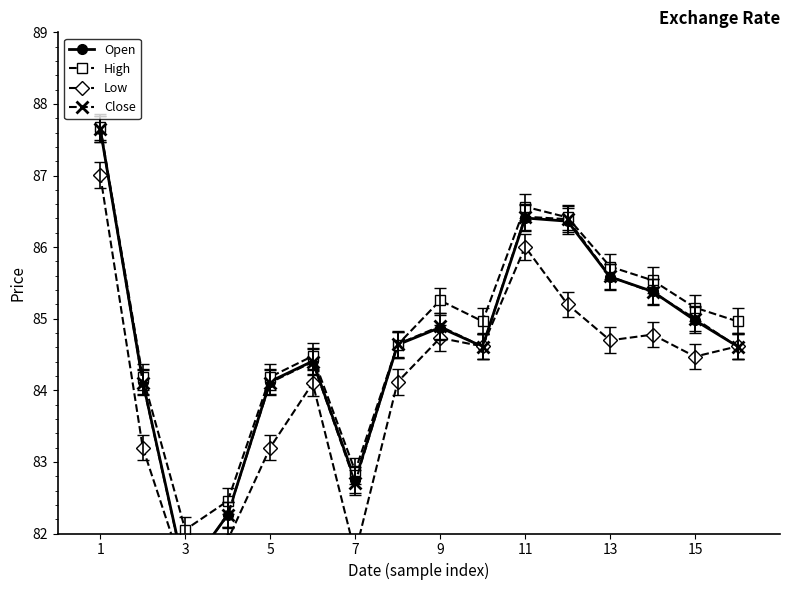

Reading right to left, transcribe all the data shown in this chart.

Open: 84.6	85.0	85.4	85.6	86.4	86.4	84.6	84.9	84.6	82.7	84.4	84.1	82.3	81.4	84.1	87.7
High: 85.0	85.2	85.5	85.7	86.4	86.6	85.0	85.3	84.6	82.9	84.5	84.2	82.5	82.1	84.2	87.7
Low: 84.6	84.5	84.8	84.7	85.2	86.0	84.6	84.7	84.1	81.7	84.1	83.2	81.9	81.4	83.2	87.0
Close: 84.6	85.0	85.4	85.6	86.4	86.4	84.6	84.9	84.6	82.7	84.4	84.1	82.3	81.4	84.1	87.7